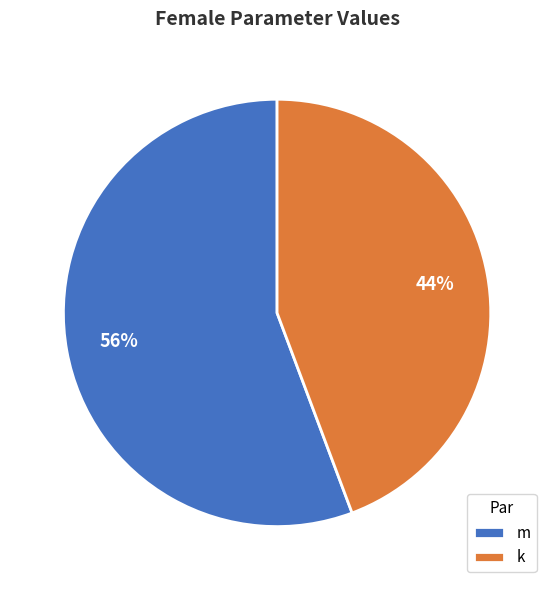

Which category has the biggest portion of the pie?

m